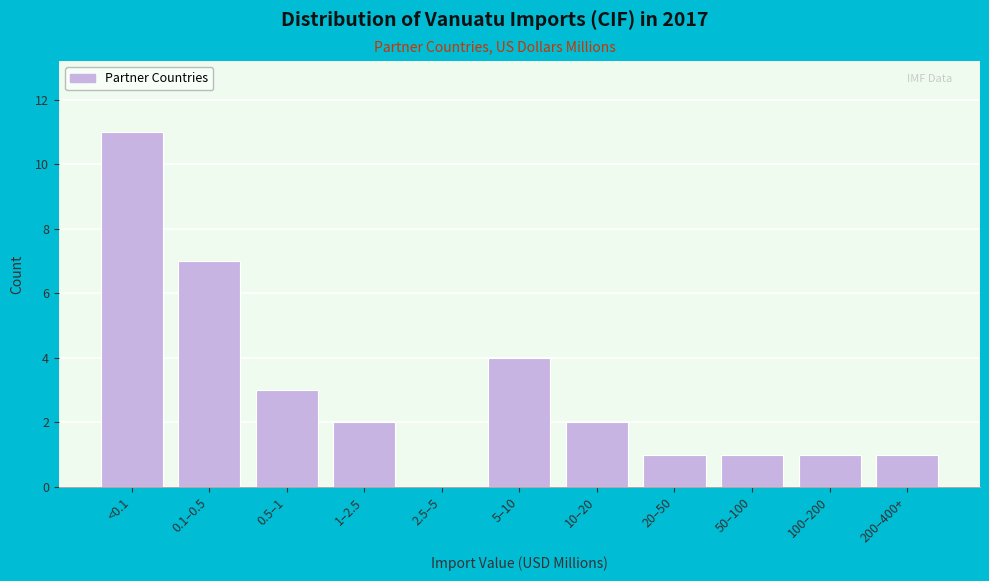

Reading left to right, what are all the values shown in this chart?

<0.1=11	0.1–0.5=7	0.5–1=3	1–2.5=2	2.5–5=0	5–10=4	10–20=2	20–50=1	50–100=1	100–200=1	200–400+=1